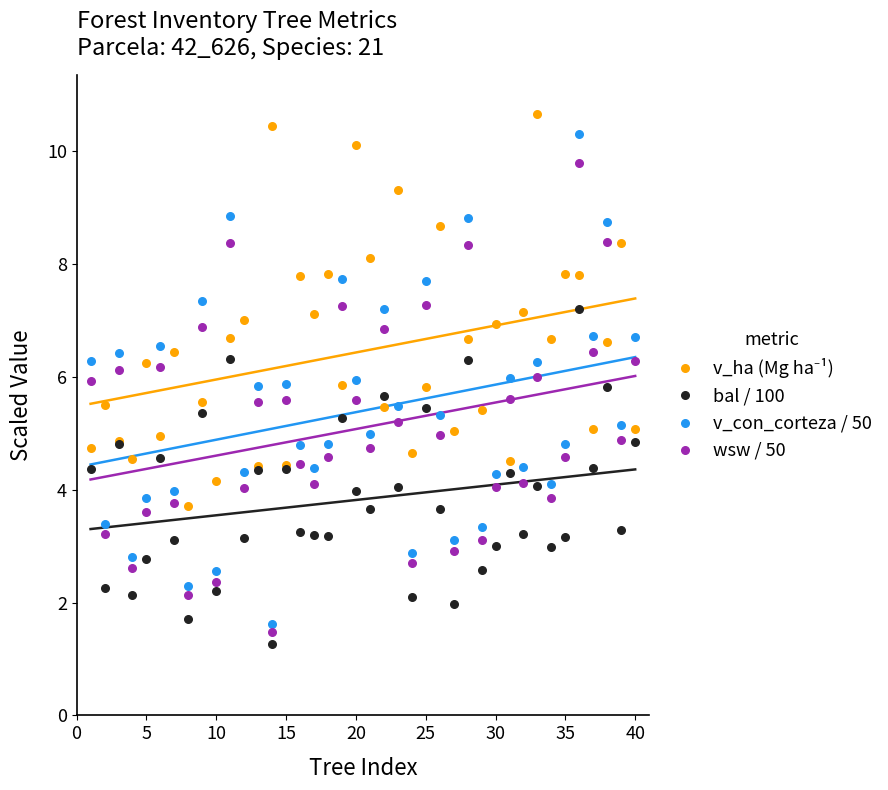

Which series has the widest spread of Y values?

v_con_corteza / 50